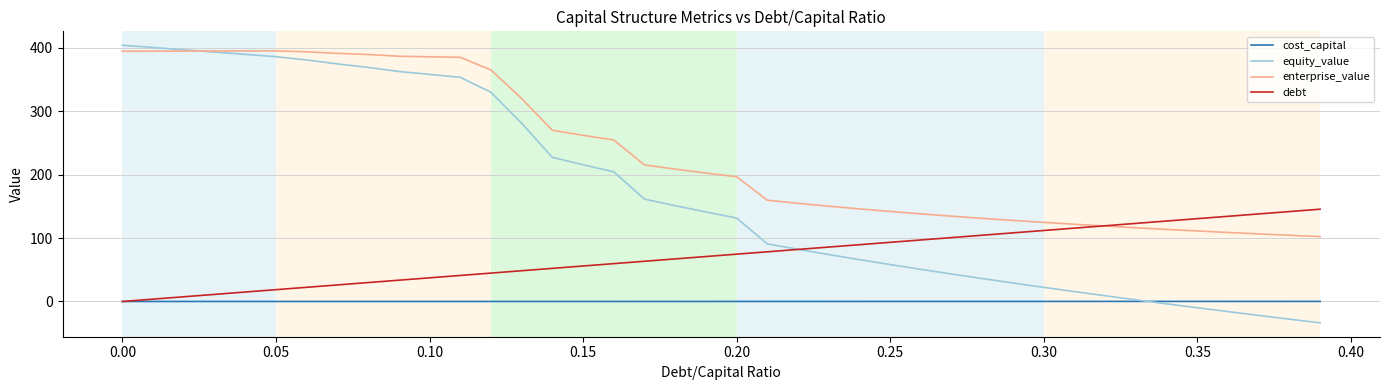

What is the lowest value of the equity_value series?

-33.6